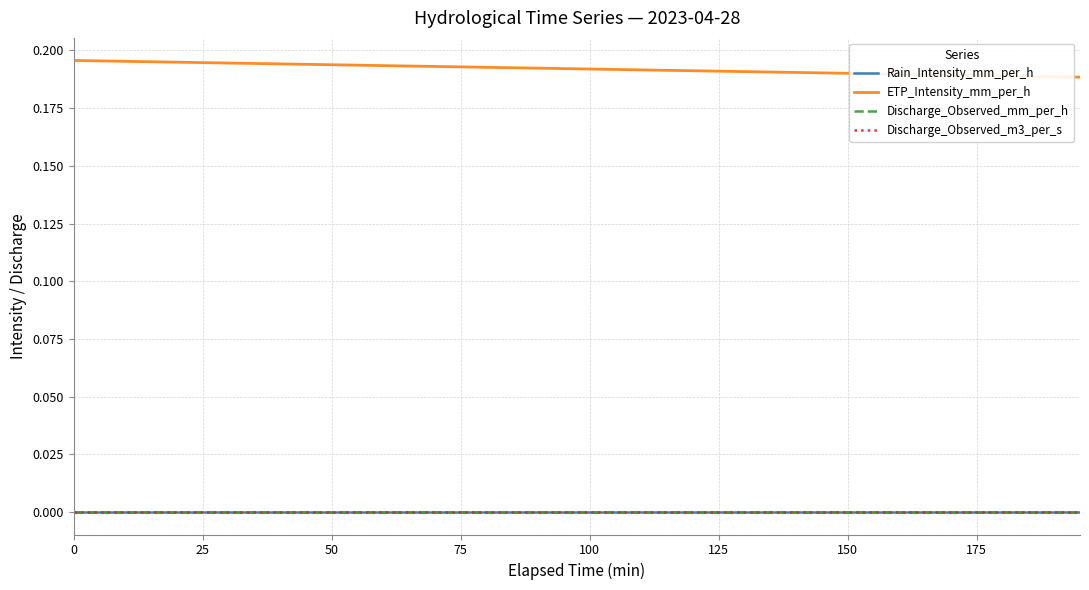

Is this an area chart (filled region under the line)?

No